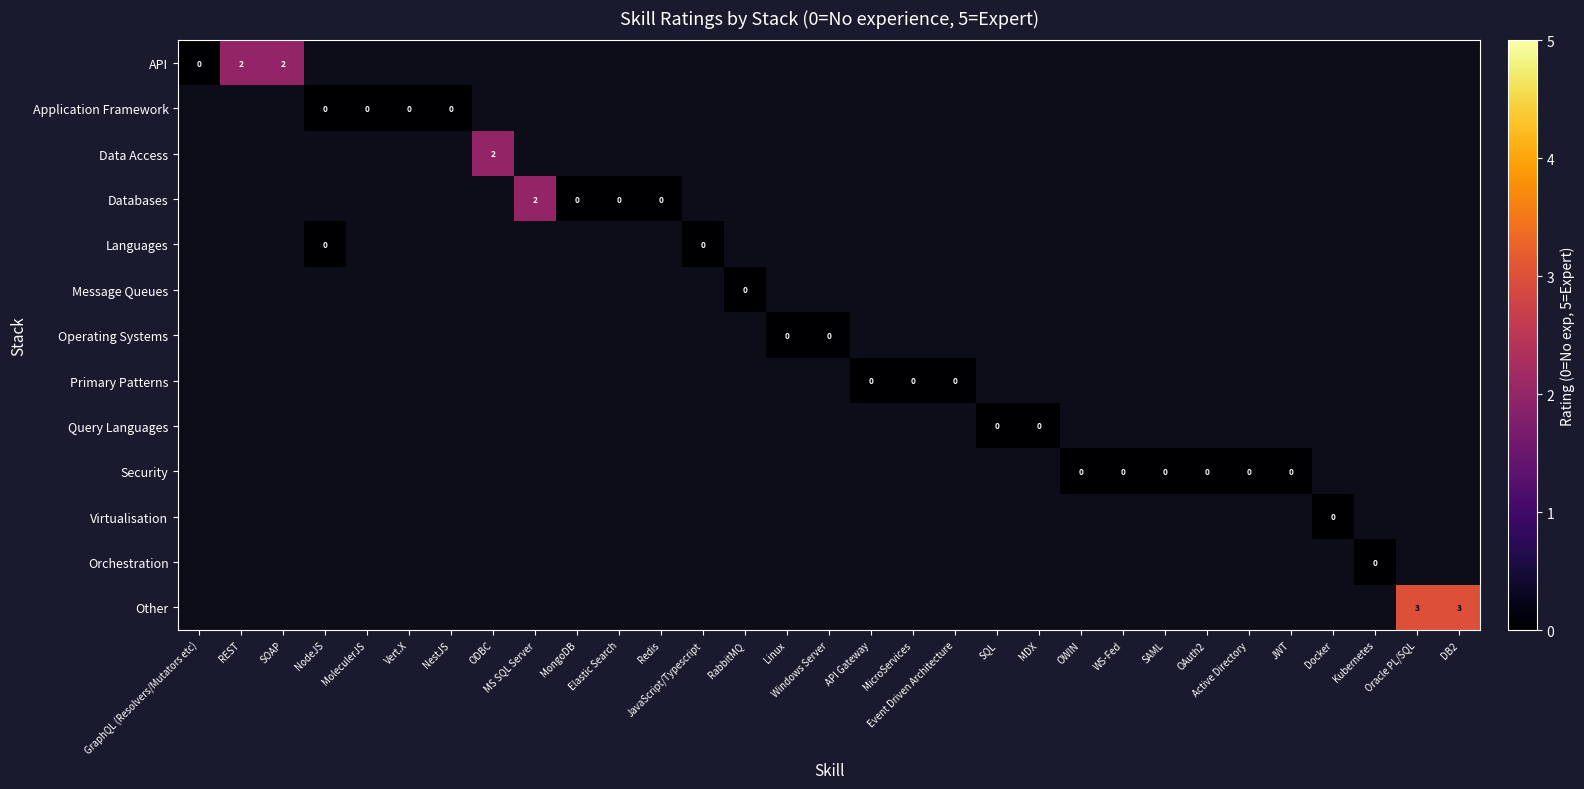

Rank the series by their average value, from lowest to highest.

API, Application Framework, Data Access, Databases, Languages, Message Queues, Operating Systems, Primary Patterns, Query Languages, Security, Virtualisation, Orchestration, Other